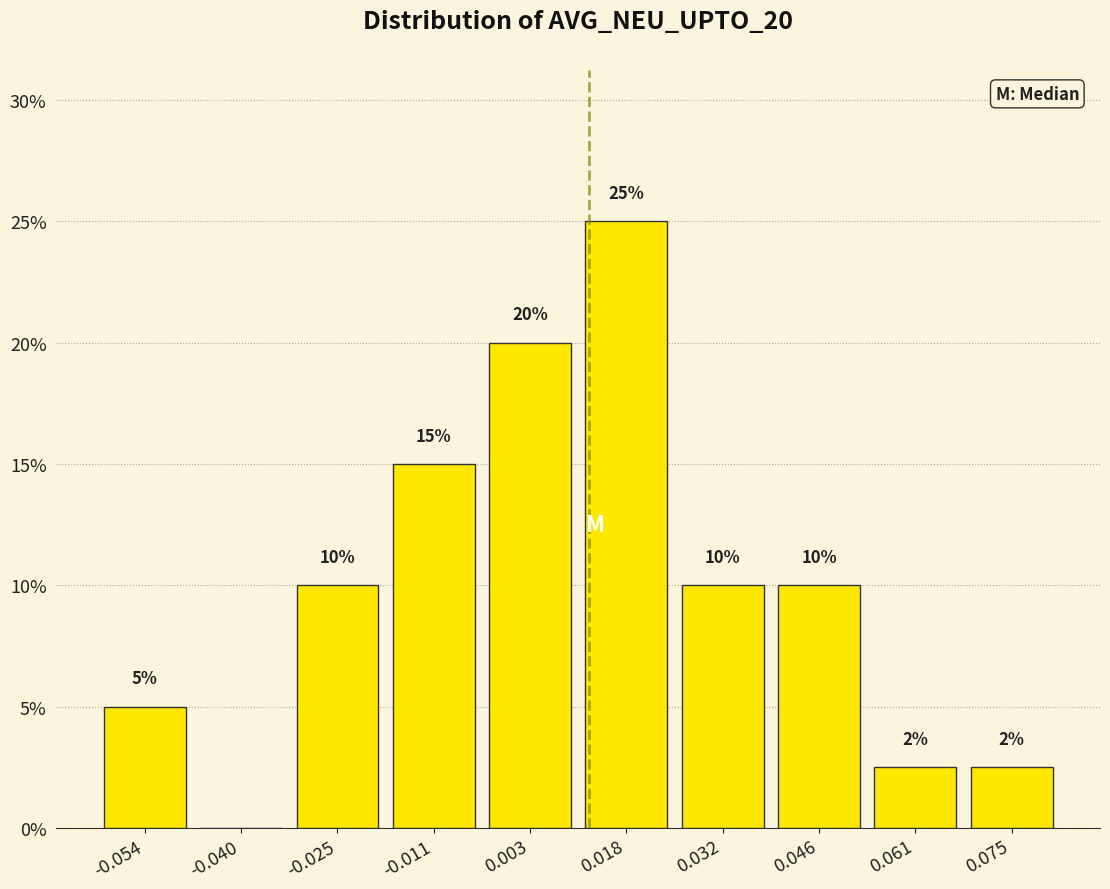

Which range on the x-axis has the tallest bar?

0.010 to 0.024